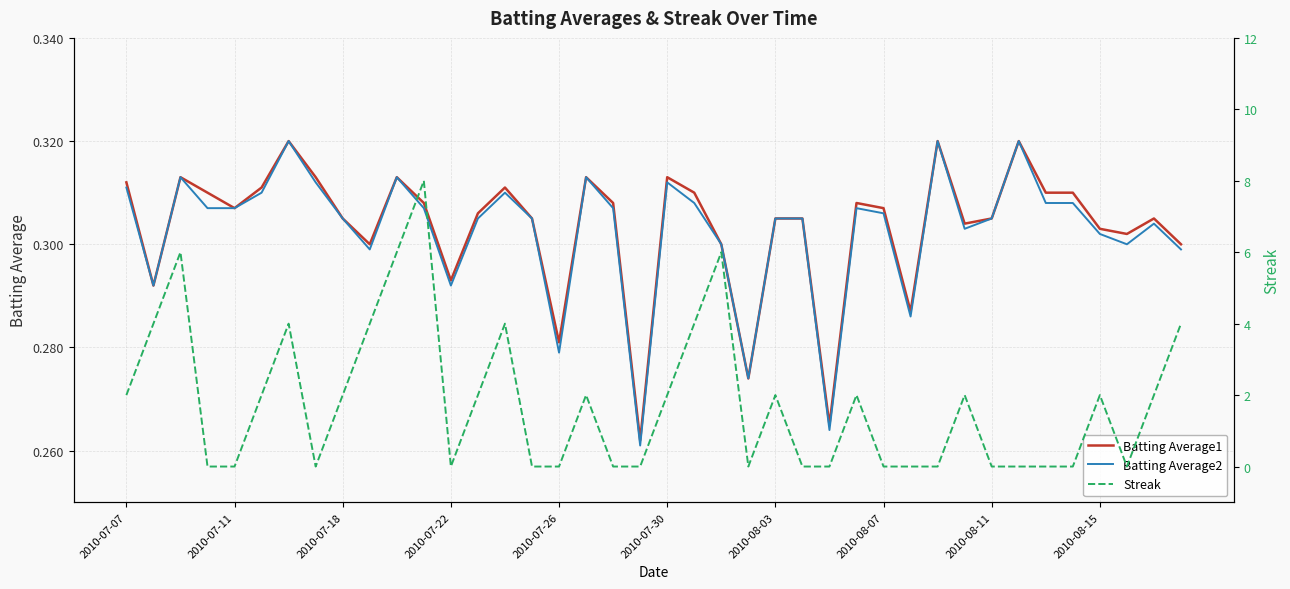

What is the sum of the Batting Average2 values at 10 and 33?

0.6